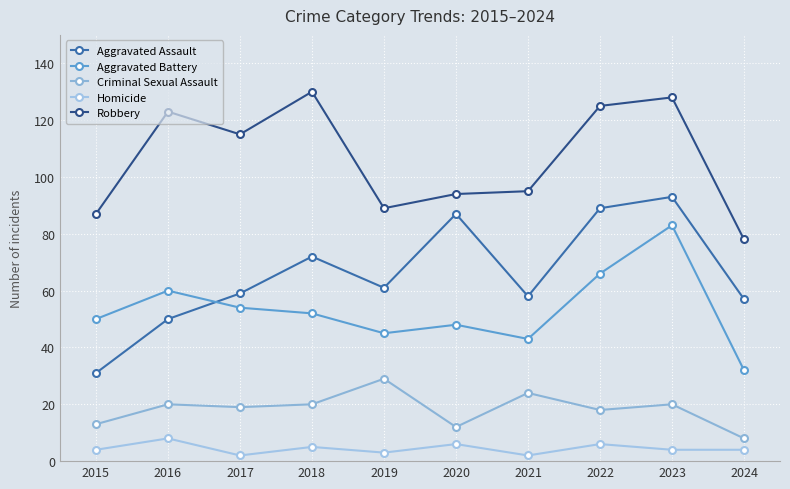

True or false: Robbery has a value of 178 at 2018.

False